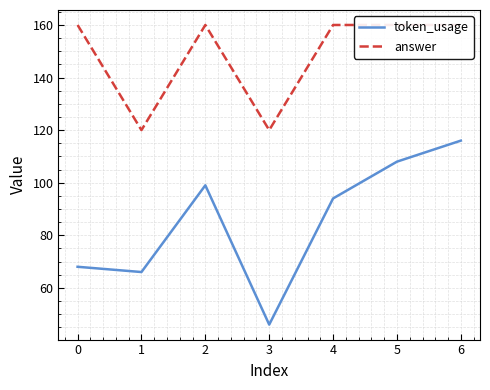

How many interior local valleys does the answer series have?

2